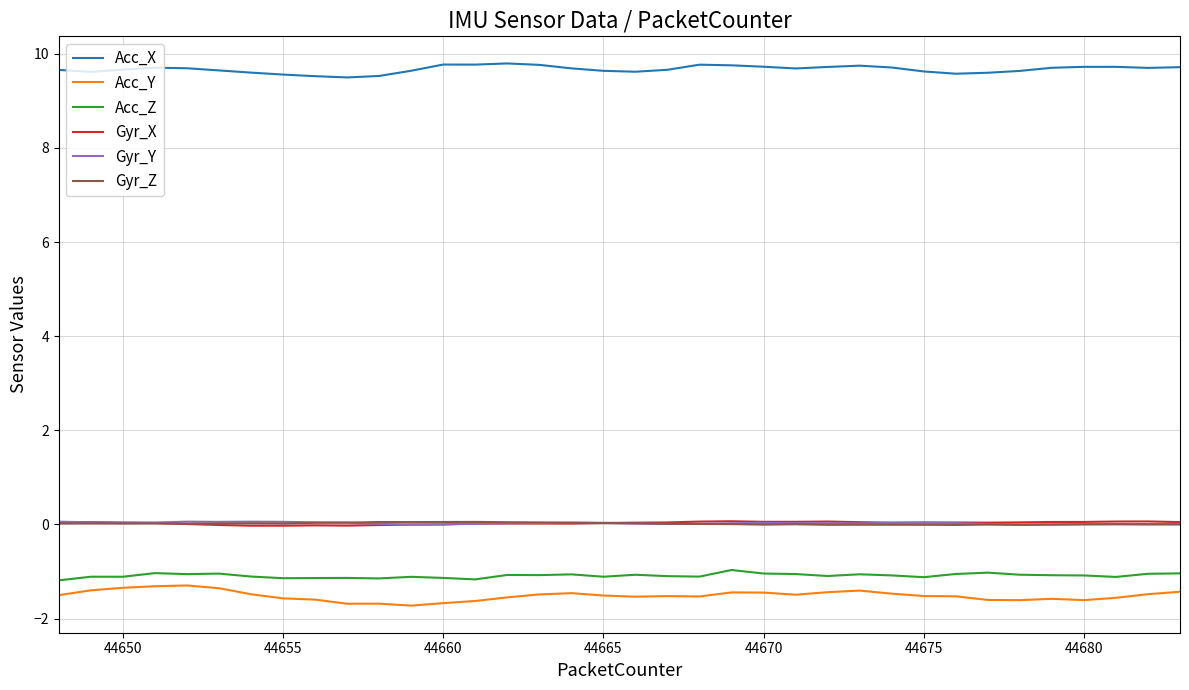

How many distinct data groups are displayed?

6